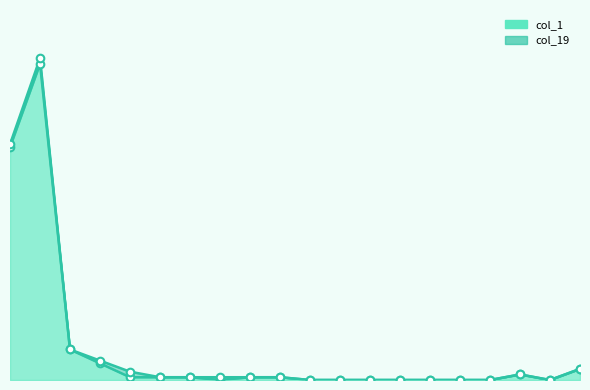

Between 5 and 2, which is larger?

2